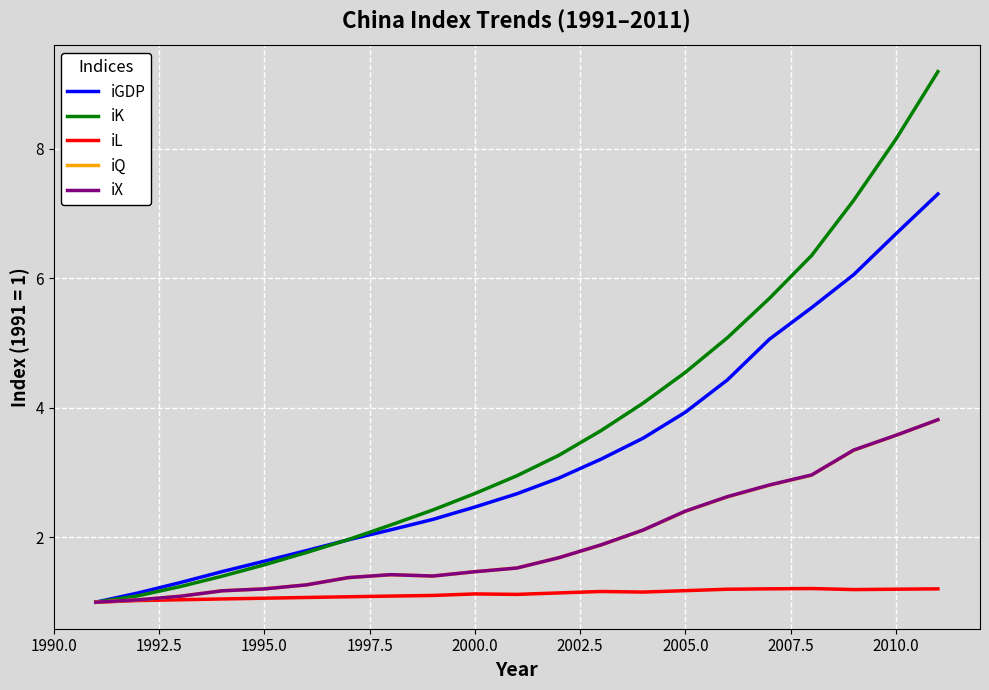

Which series has the largest range (max minus min)?

iK